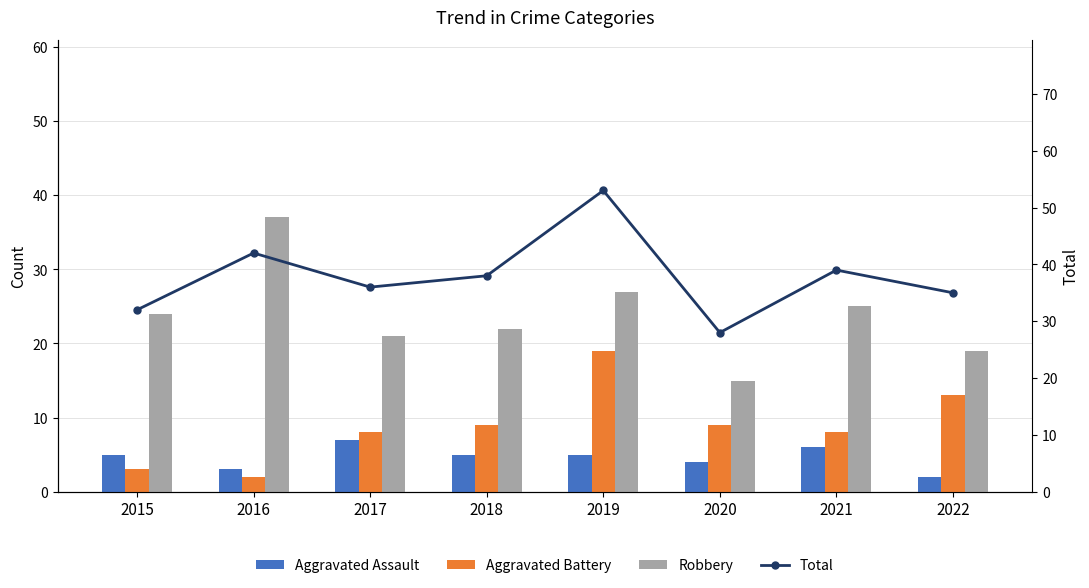

Reading right to left, transcribe all the data shown in this chart.

Aggravated Assault: 2	6	4	5	5	7	3	5
Aggravated Battery: 13	8	9	19	9	8	2	3
Robbery: 19	25	15	27	22	21	37	24
Total: 35	39	28	53	38	36	42	32